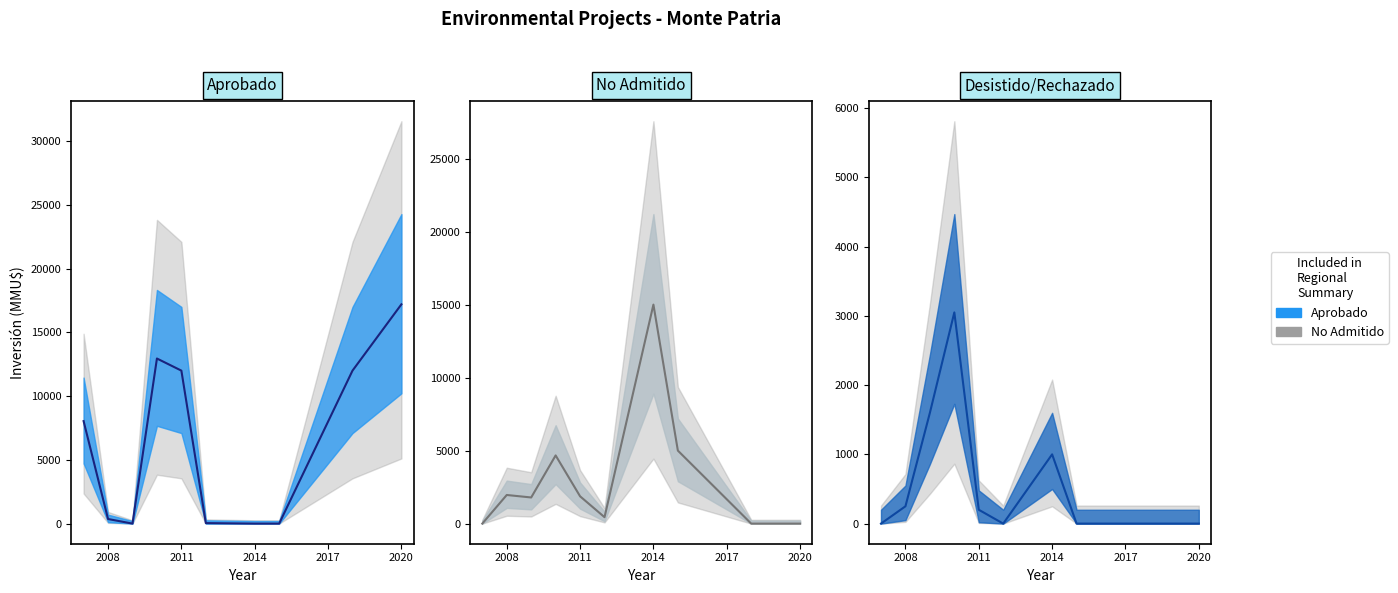

The value of Aprobado at 2008 is 250. True or false?

True